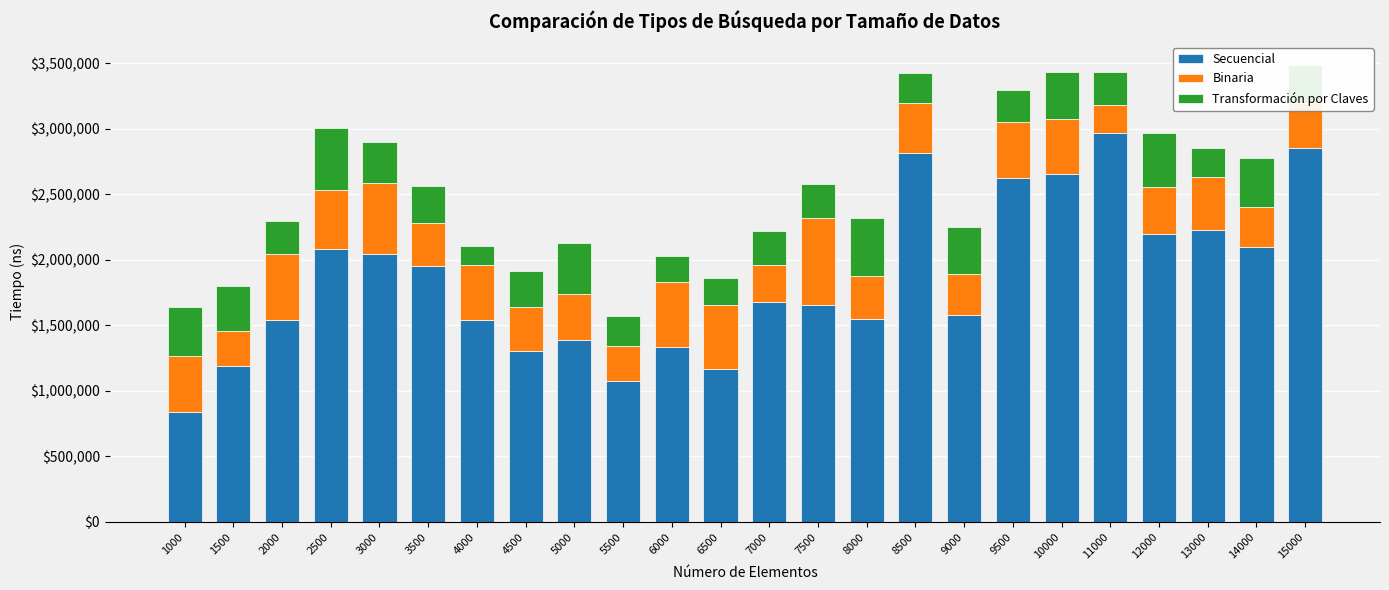

What is the difference between the maximum and minimum values in the Secuencial series?

2128100